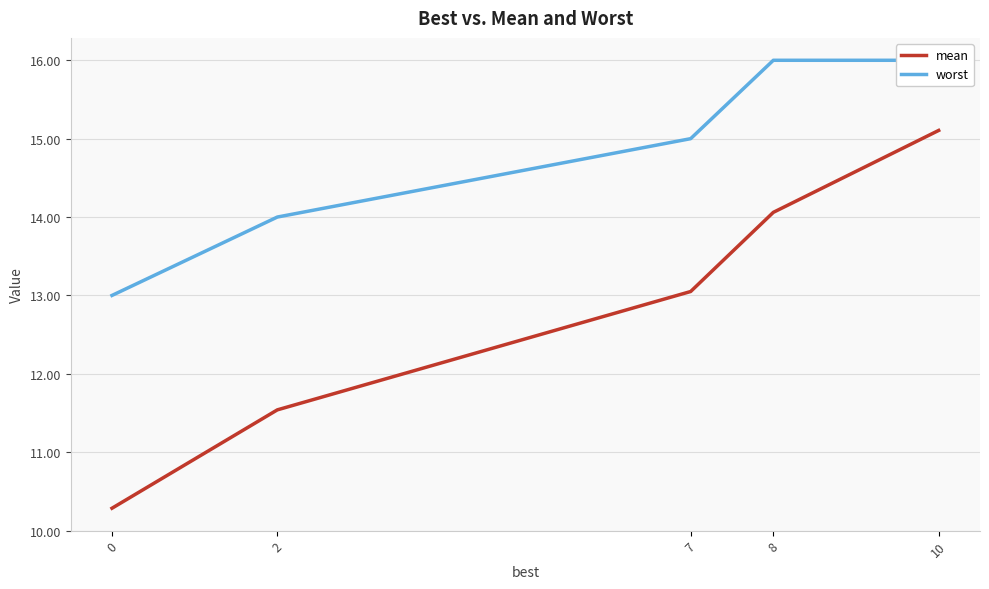

What is the difference between the worst values at 0 and 2?

1.0